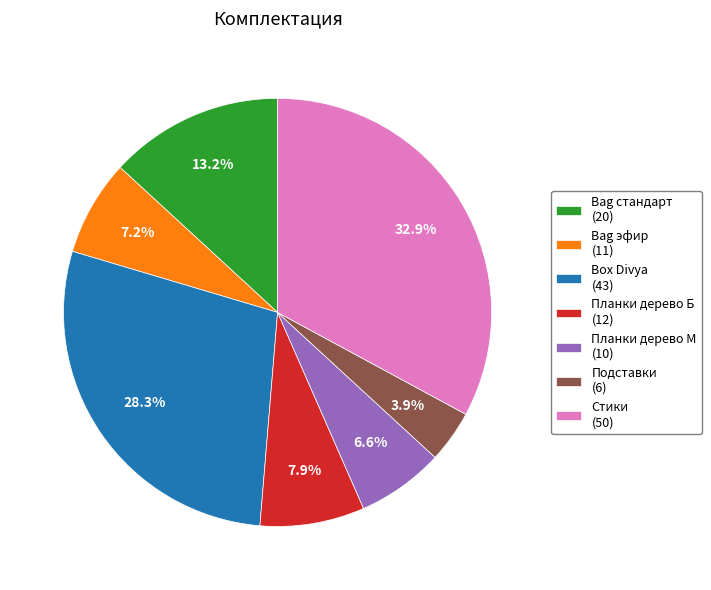

Approximately how many times larger is the value at Bag стандарт (20) compared to Box Divya (43)?

0.5